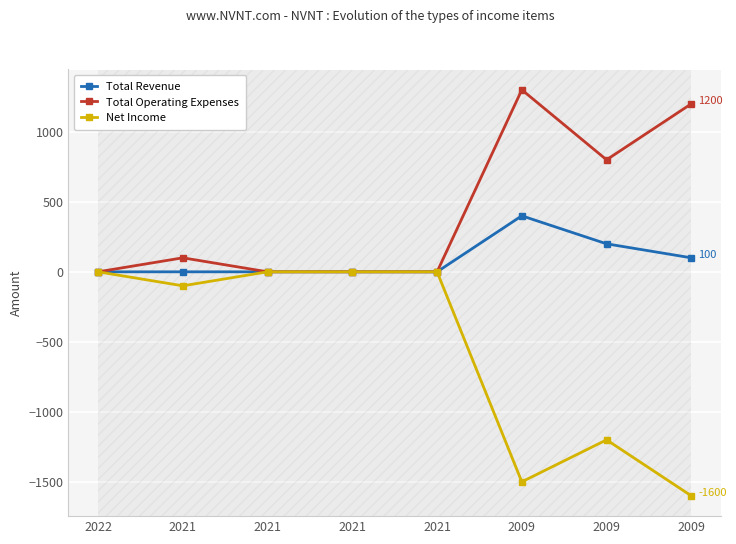

How many values in the Net Income series are below 0?

4